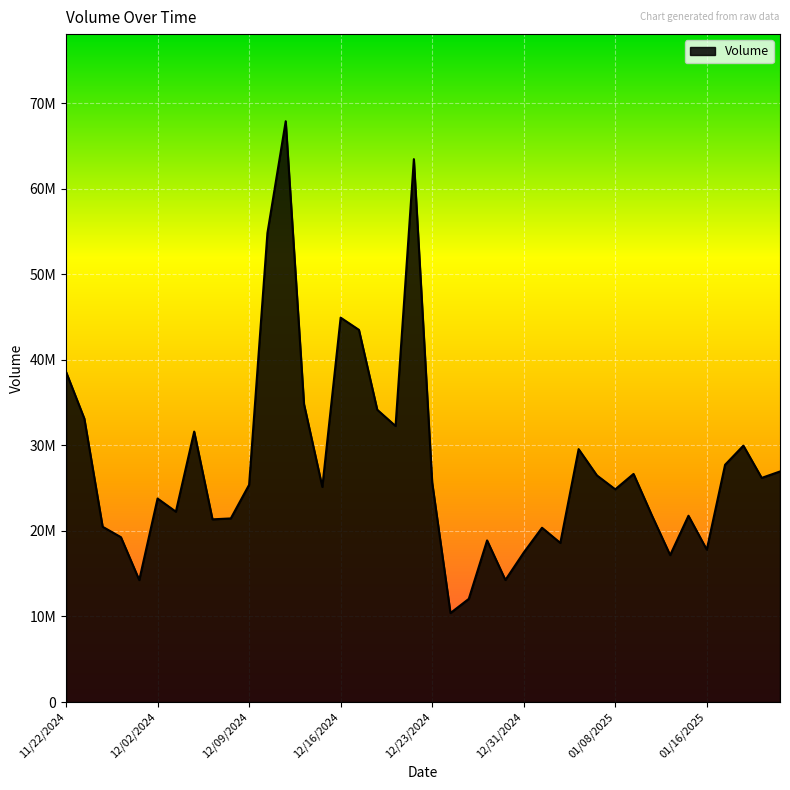

Does the chart have visible grid lines?

Yes